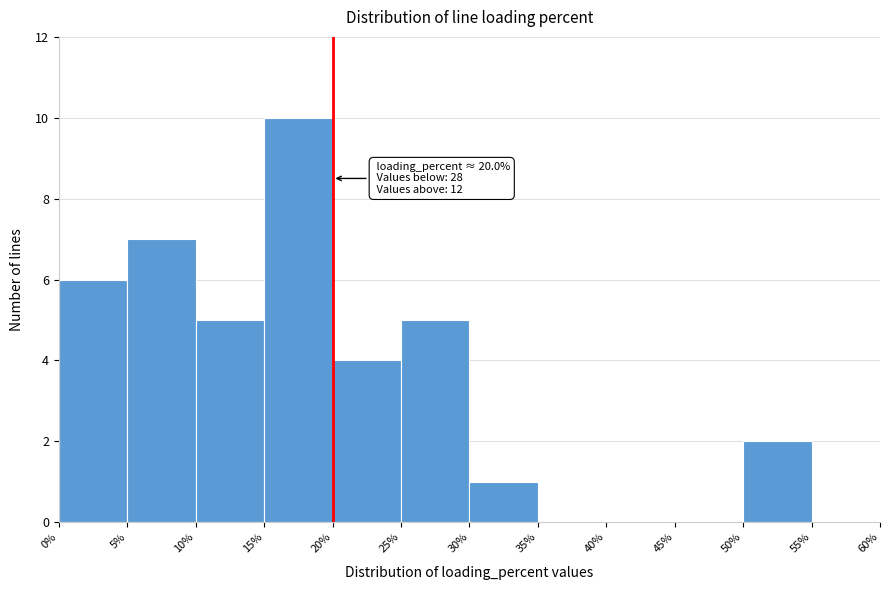

Which range on the x-axis has the tallest bar?

15% to 20%